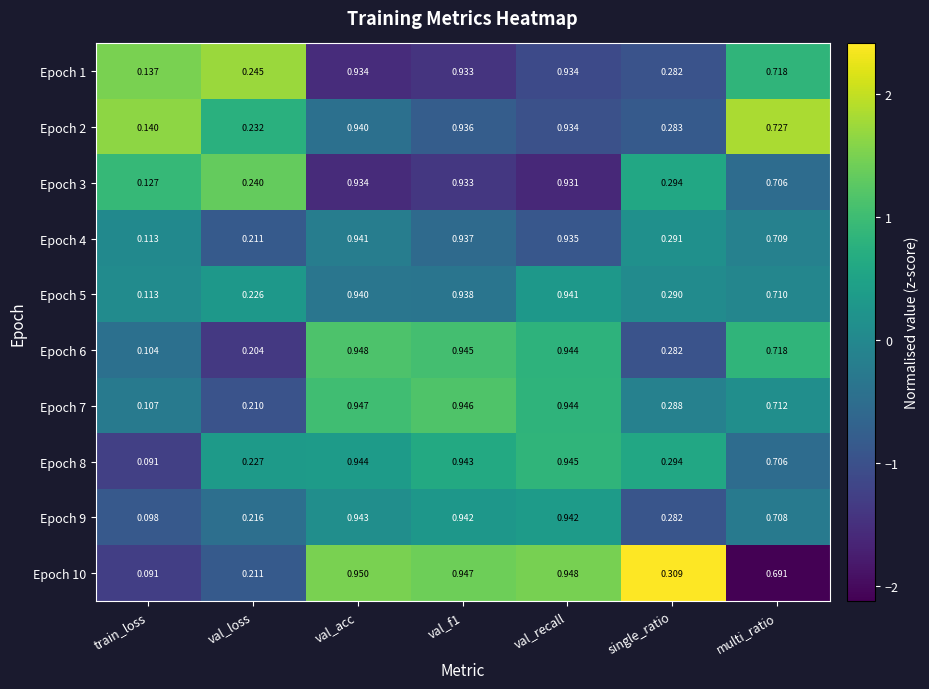

Where is Epoch 2 nearest to the value 0?

train_loss